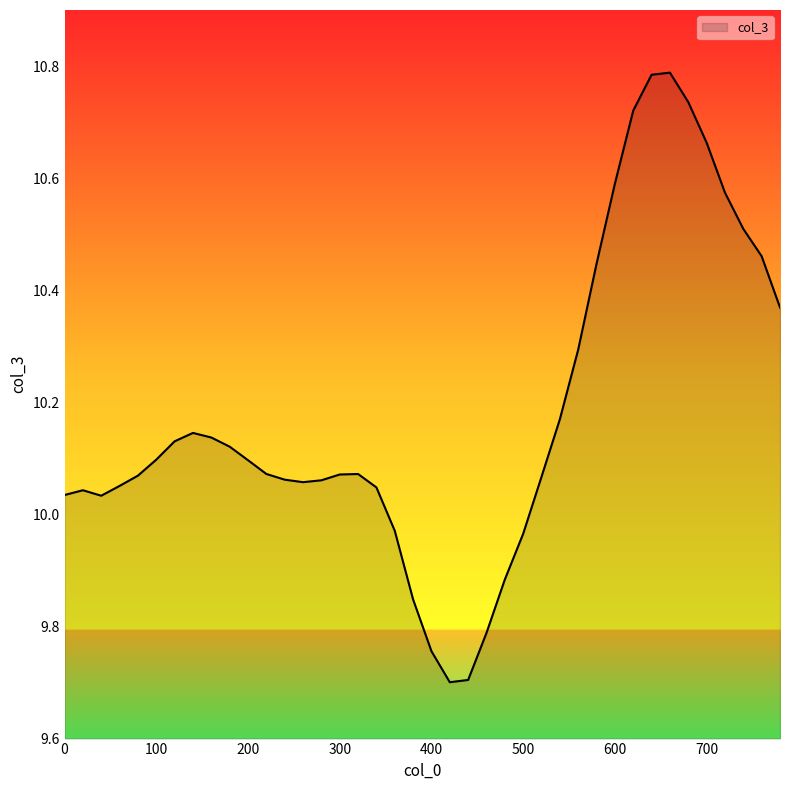

What is the difference between the maximum and minimum values?

1.1